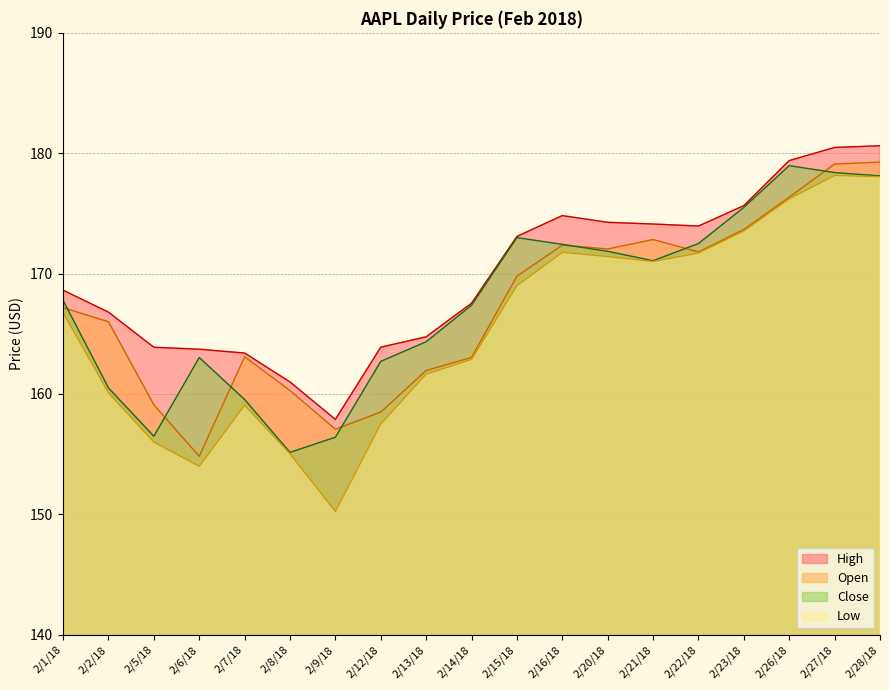

What is the maximum value for Close?

179.0